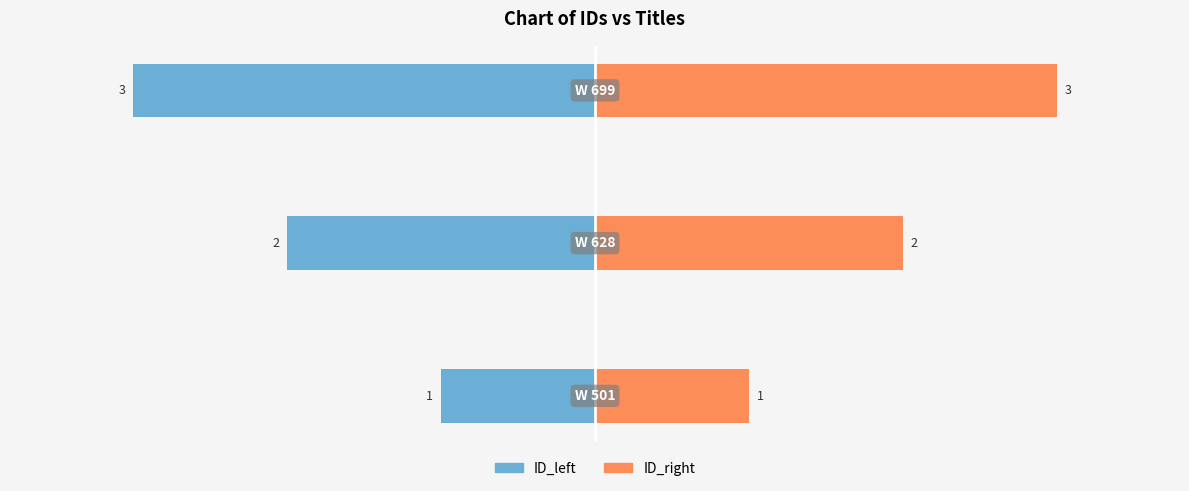

What is the greatest value displayed?

3